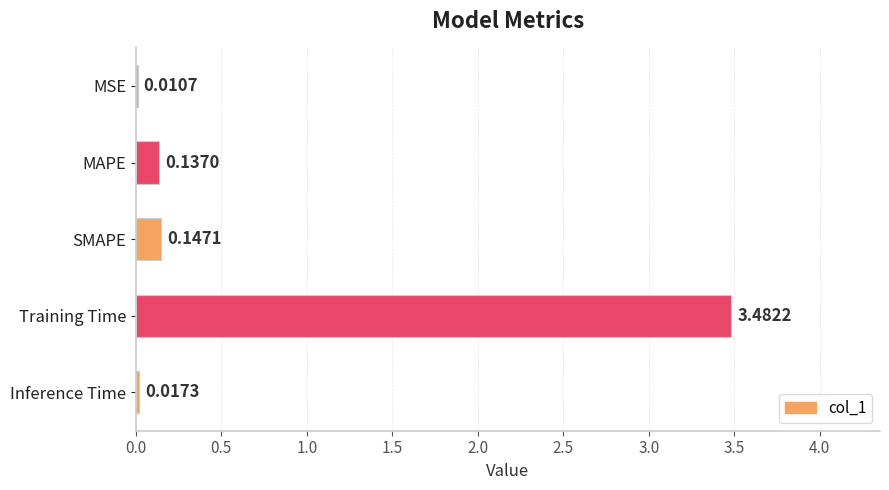

Does the chart contain stacked bars?

No